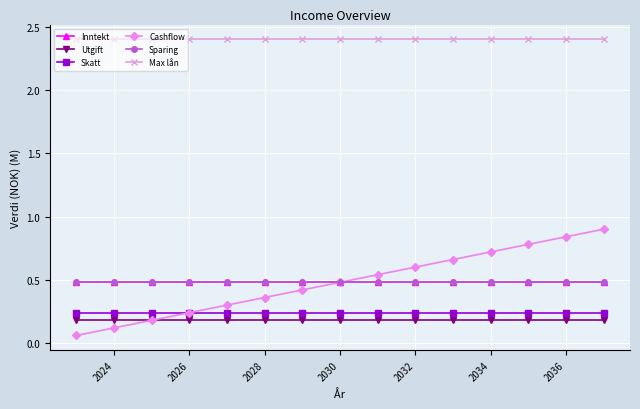

What is the average value of the Max lån series?

2.4